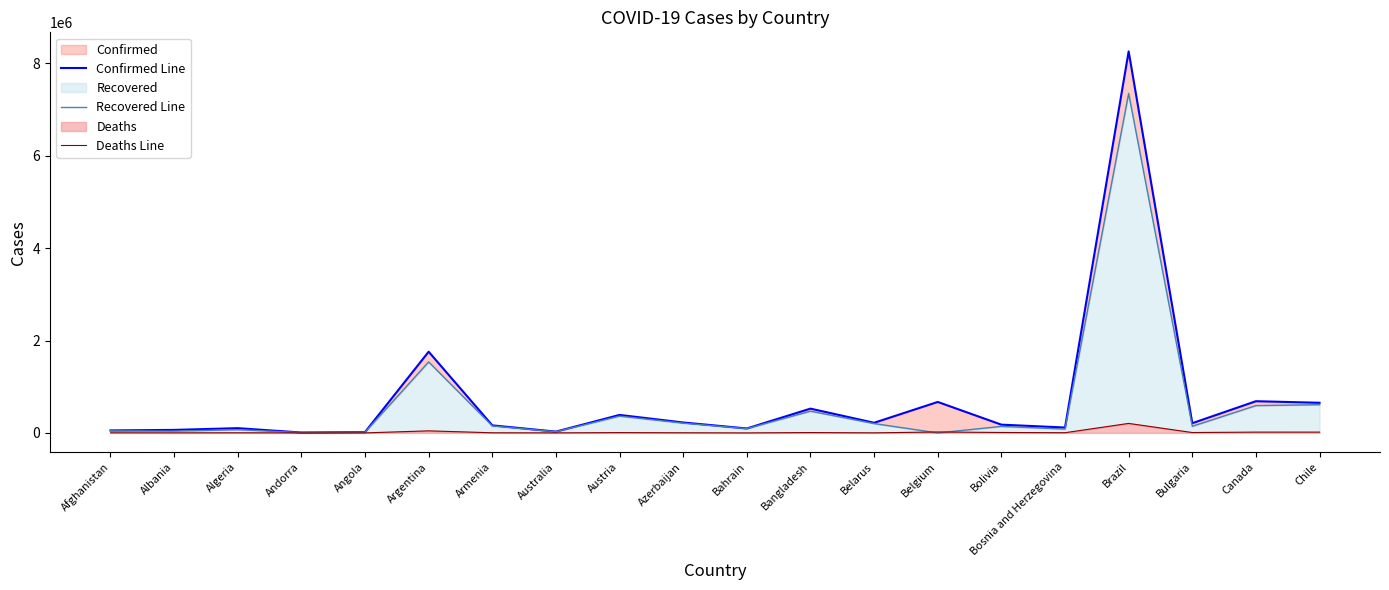

How many distinct data groups are displayed?

3